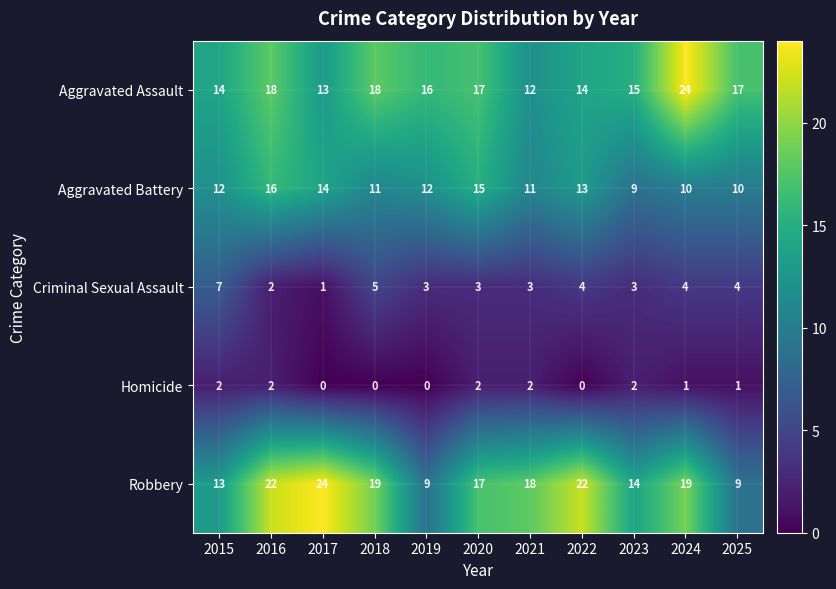

True or false: Homicide has a value of 0 at 2017.

True